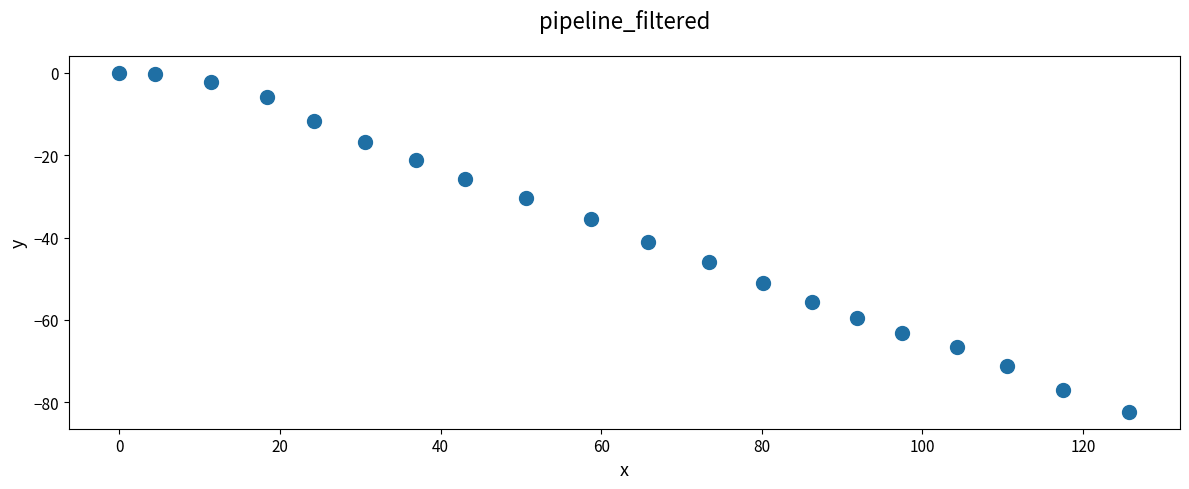

What is the range of X values (max minus min)?

125.8